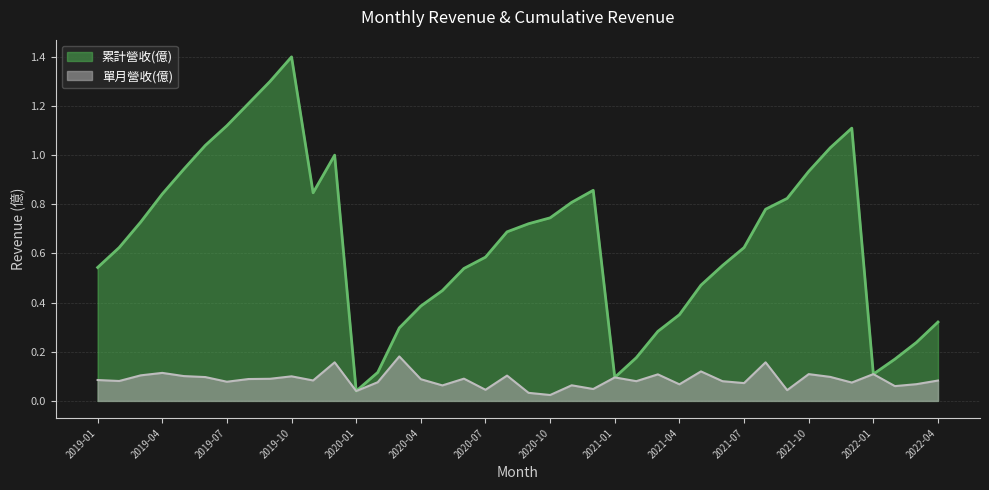

Which series has the largest total across all categories?

累計營收(億)